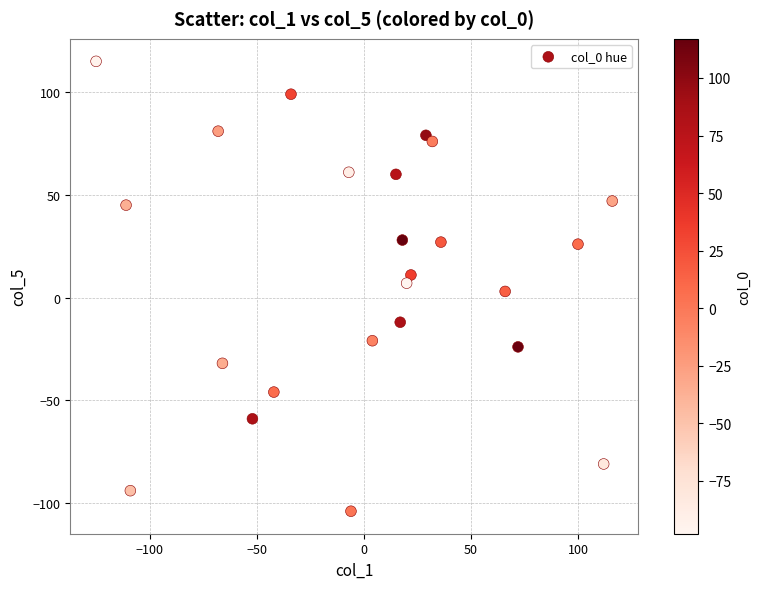

What is the range of Y values (max minus min)?

219